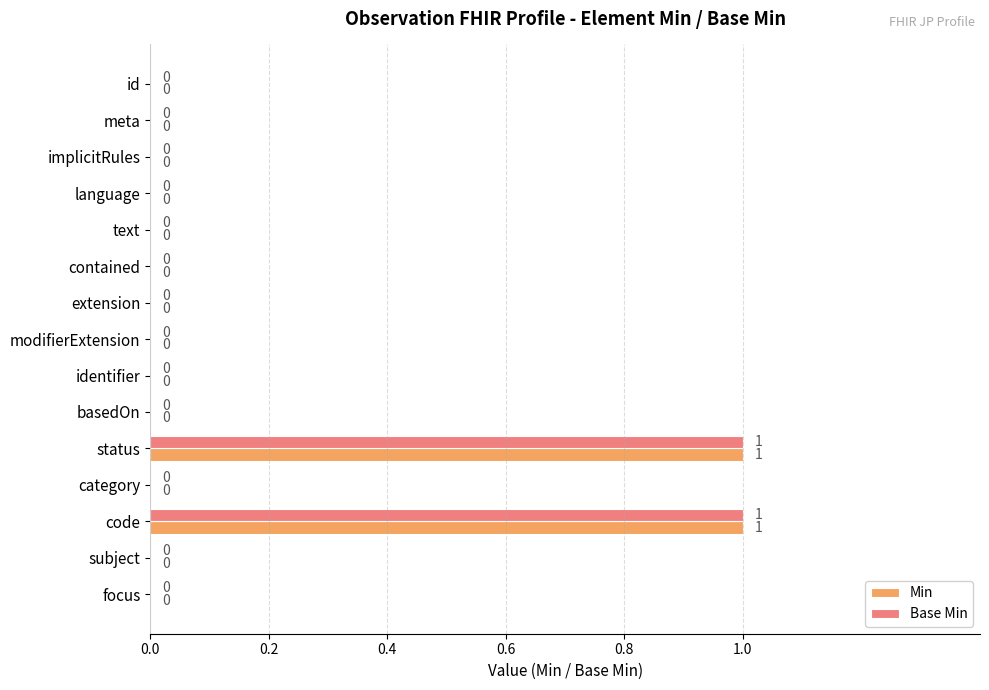

True or false: Min has a value of 0 at implicitRules.

True